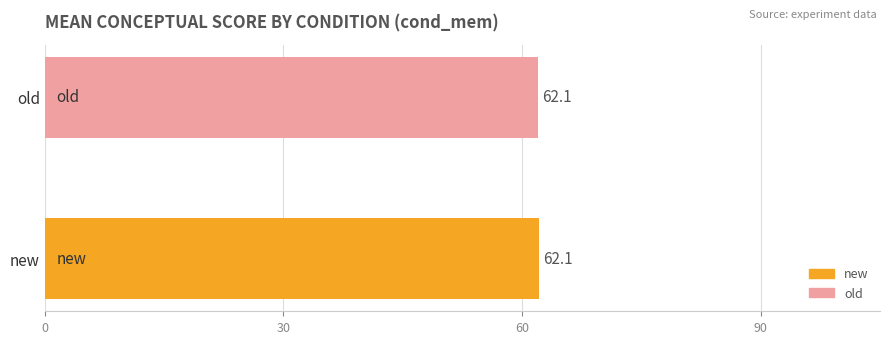

Which series has the largest range (max minus min)?

new